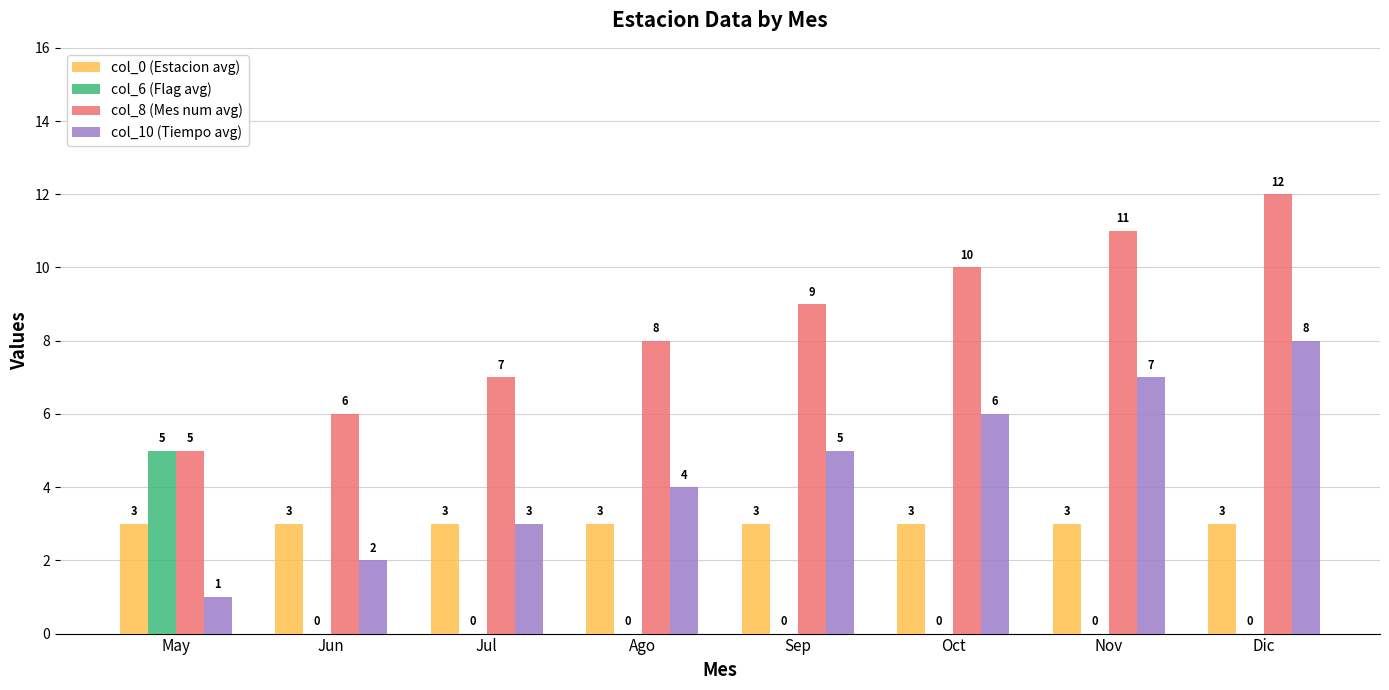

What is the sum of the col_10 (Tiempo avg) values at Dic and Oct?

14